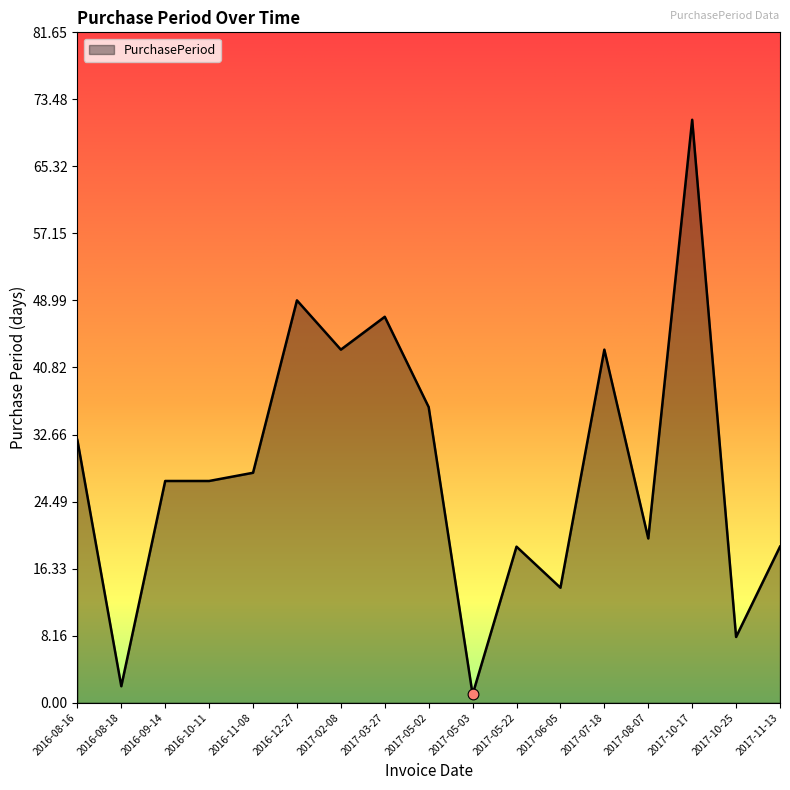

What is the ratio of the value at 2017-05-22 to the value at 2016-10-11?

0.7